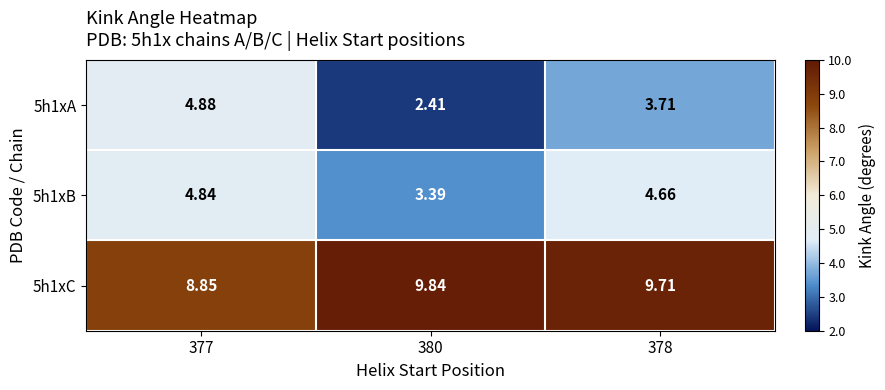

What is the total value across all series at 380?

15.6